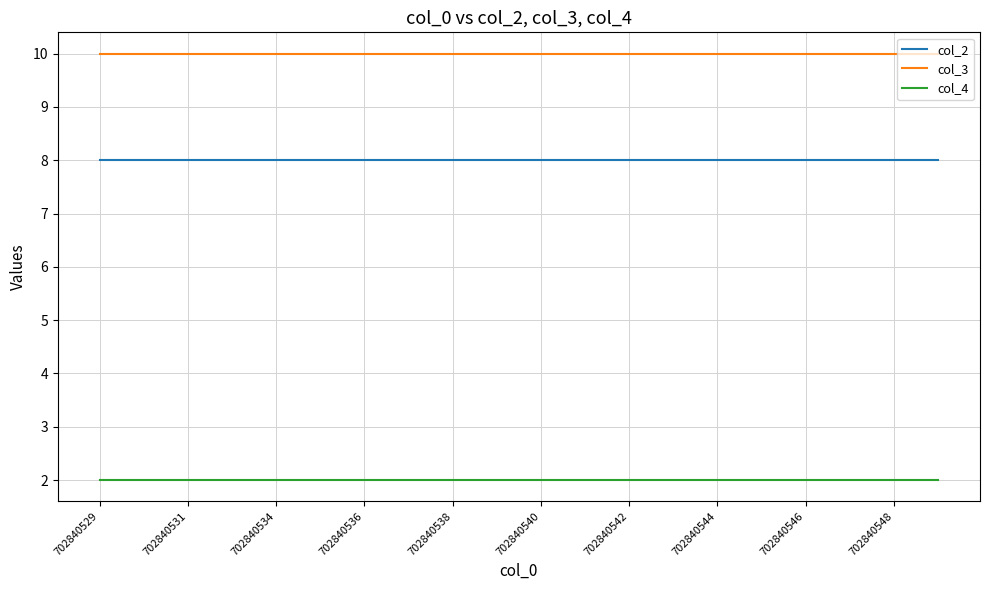

What is the average value of the col_2 series?

8